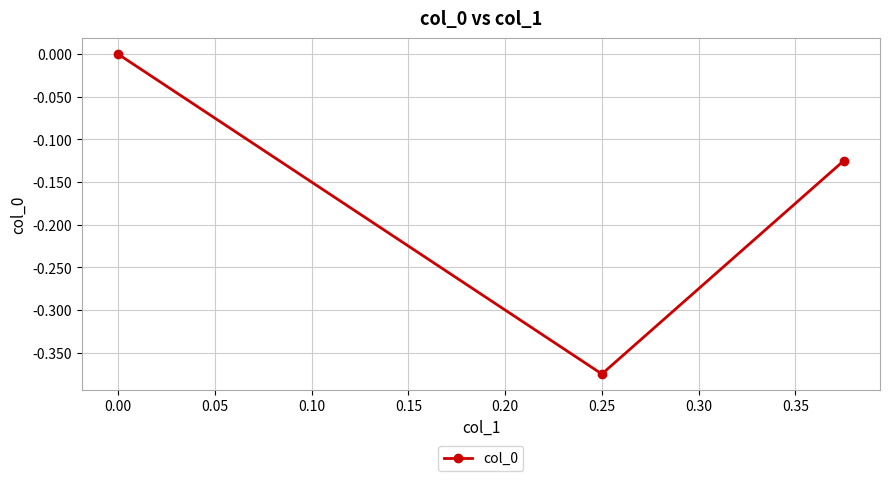

What is the sum of all values?

-0.5